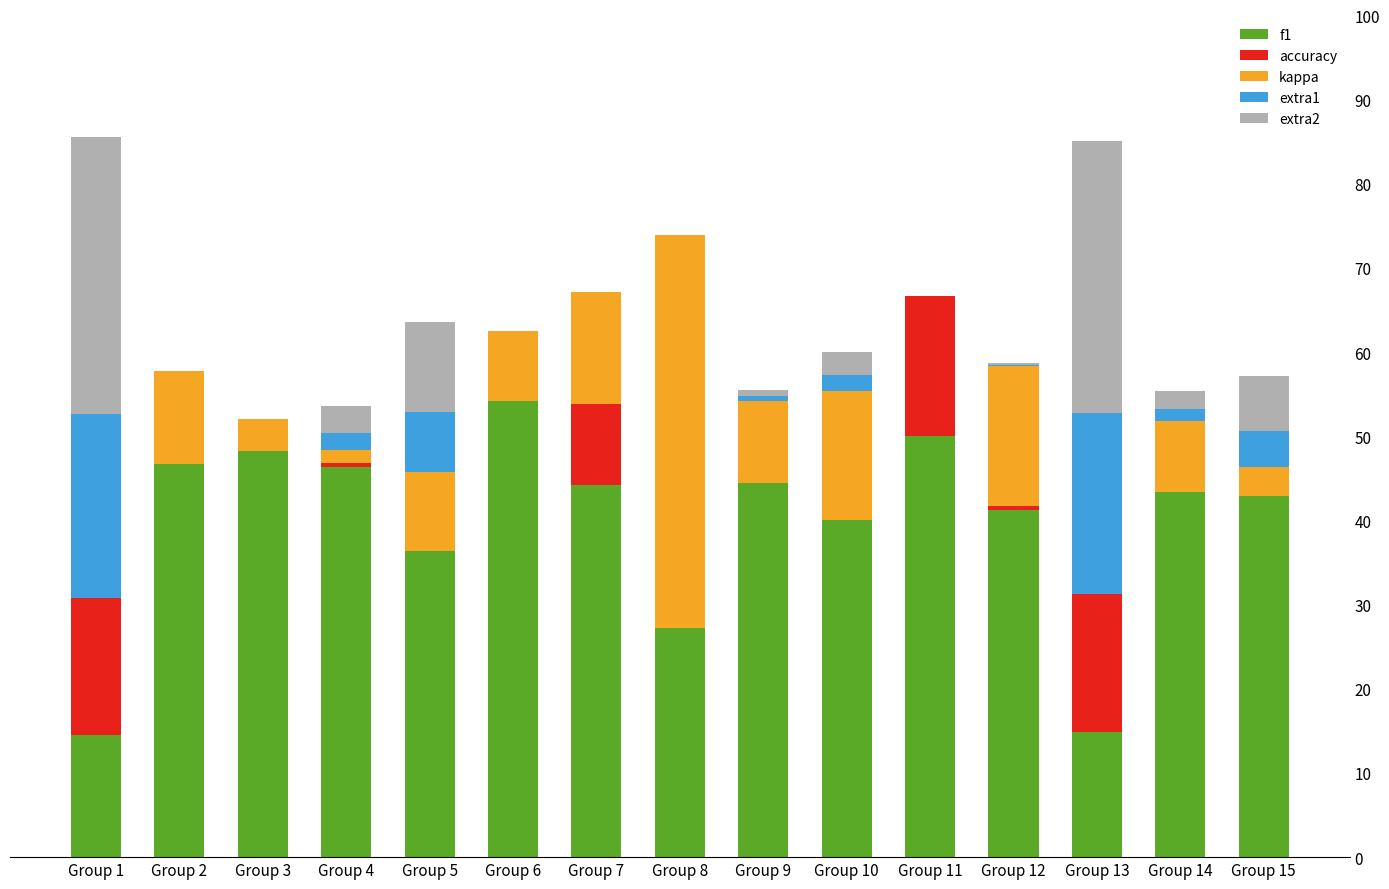

True or false: extra2 has a value of 0.1 at Group 12.

False